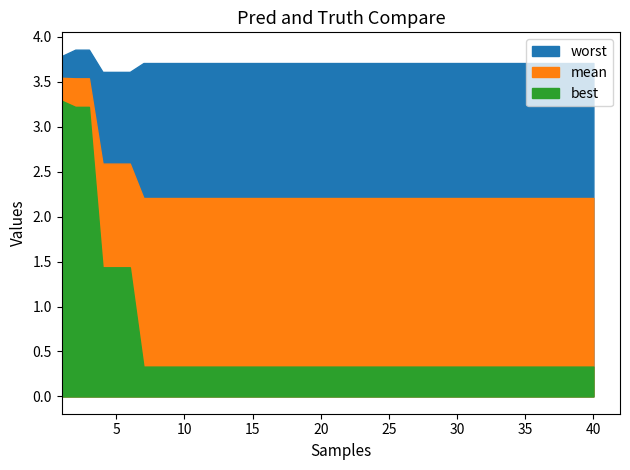

Rank the series by their average value, from highest to lowest.

worst, mean, best